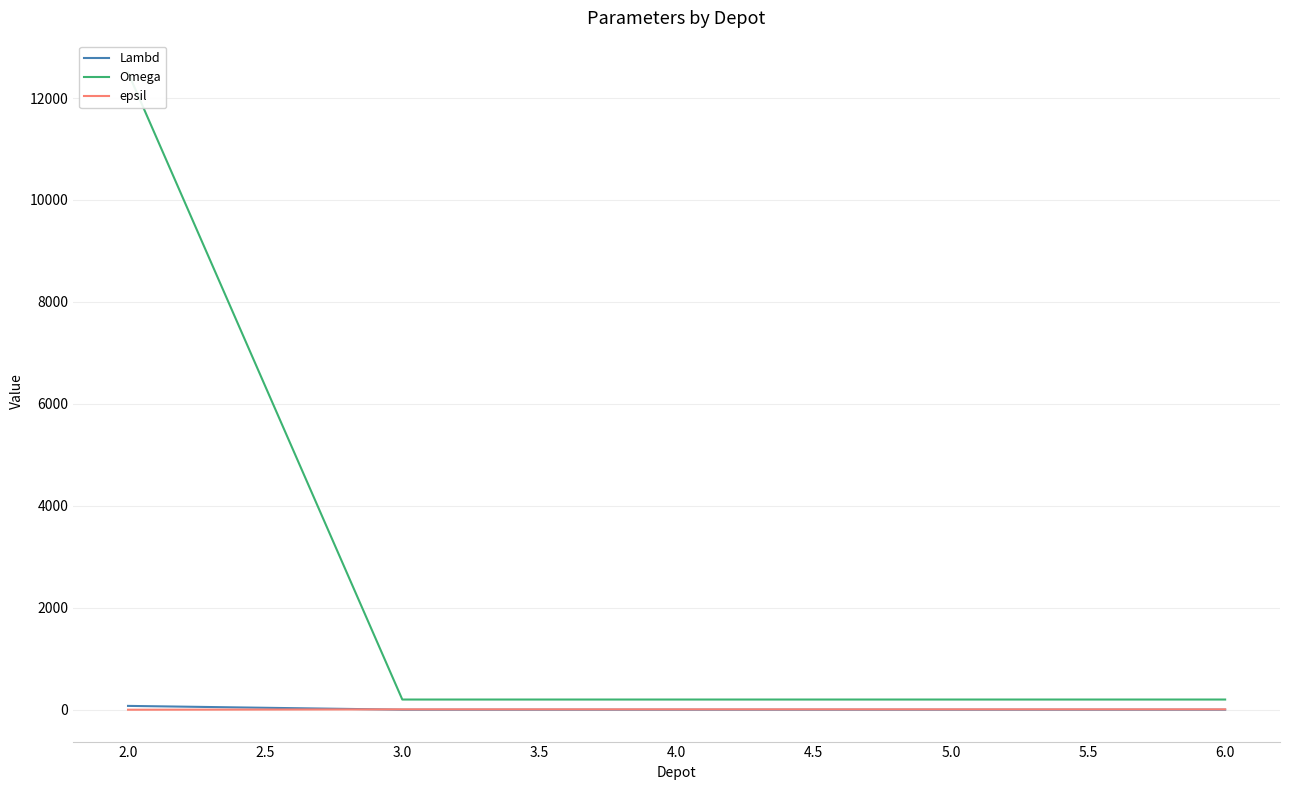

True or false: Omega has a value of 269 at 6.0.

False